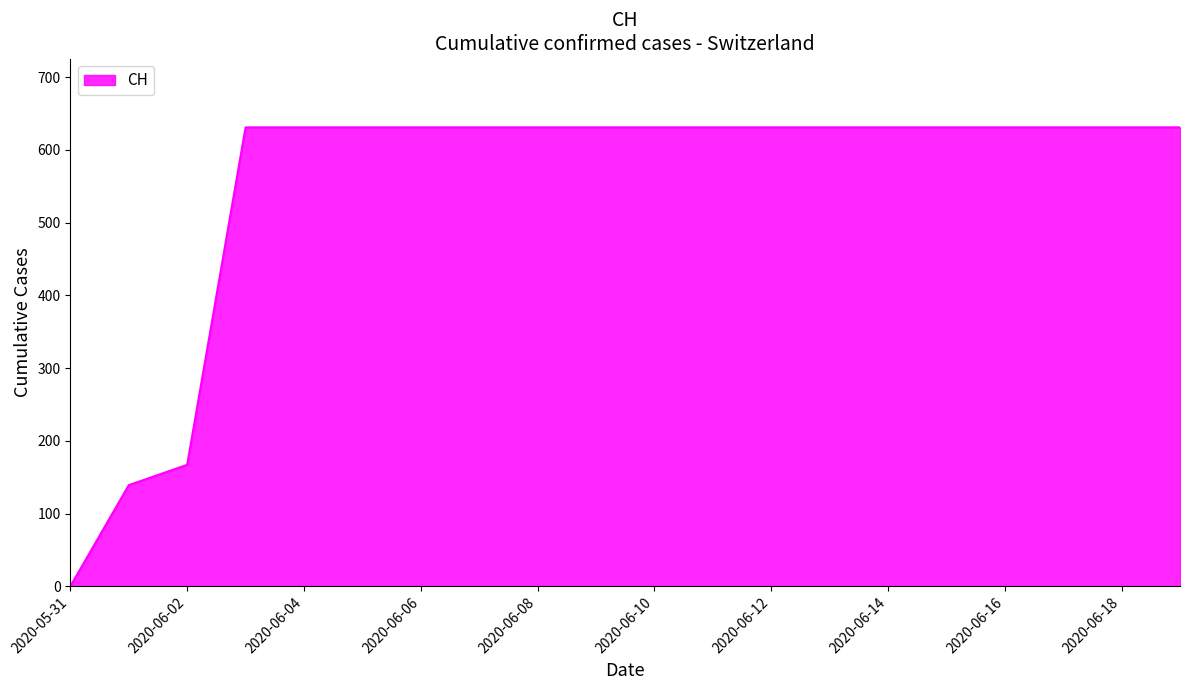

What is the difference between the maximum and minimum values?

631